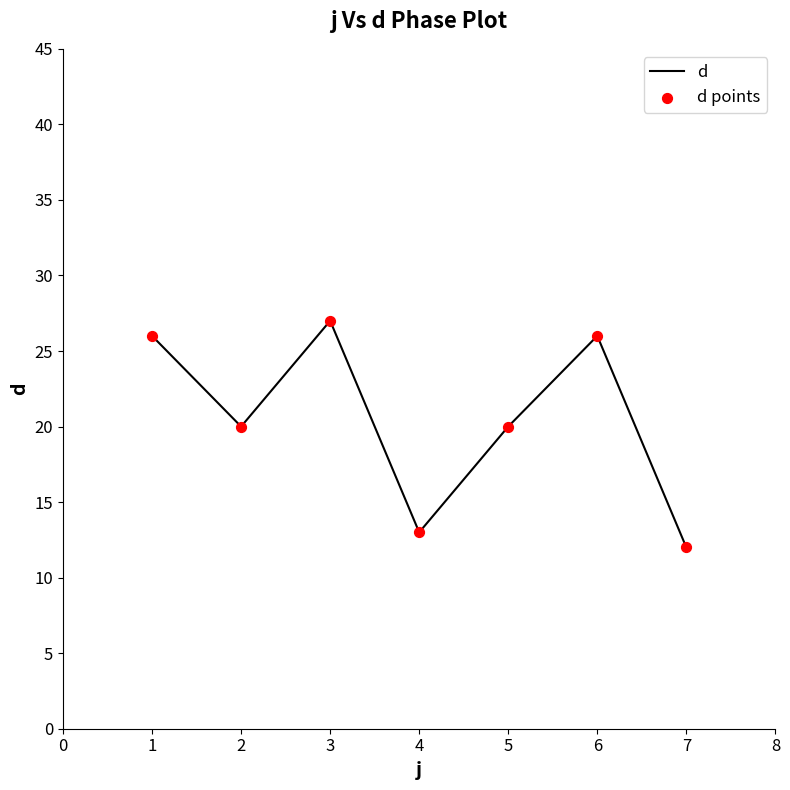

At which category does the chart reach its peak across all series?

3